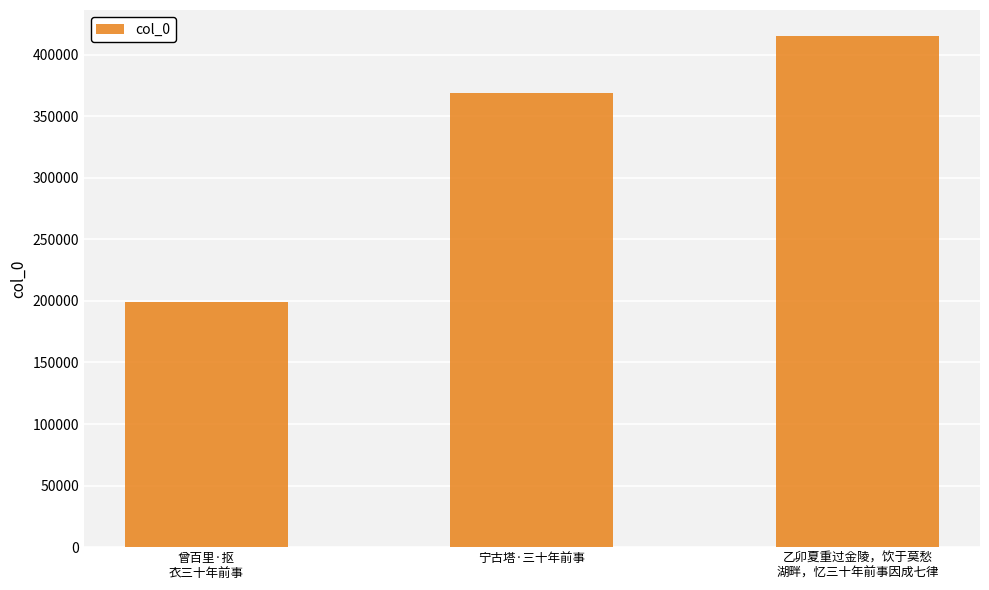

Is it true that the value at 乙卯夏重过金陵，饮于莫愁
湖畔，忆三十年前事因成七律 is 236359?

False